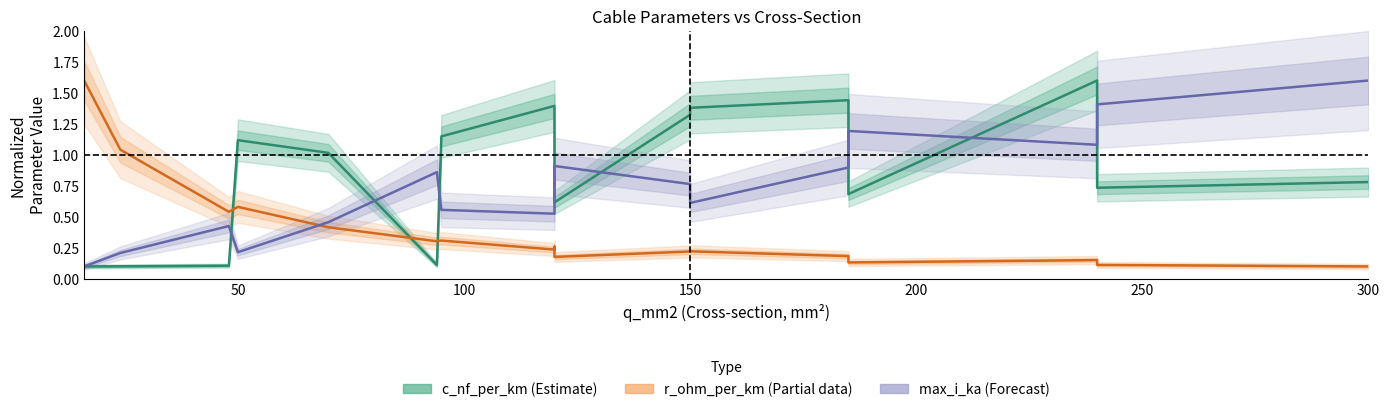

The r_ohm_per_km (Partial) series shows 0.1 at 15. True or false?

False